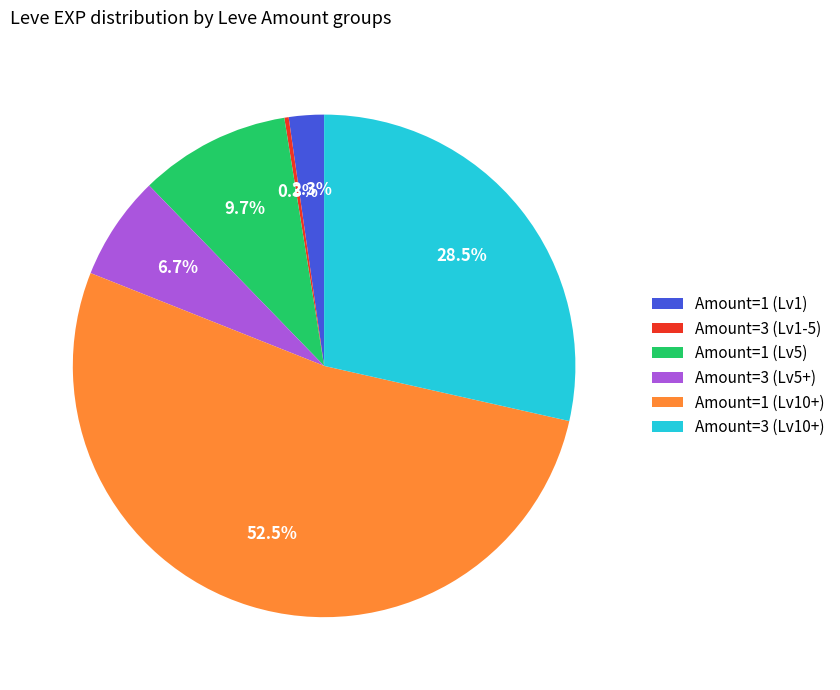

Which has a higher value, Amount=3 (Lv10+) or Amount=3 (Lv1-5)?

Amount=3 (Lv10+)